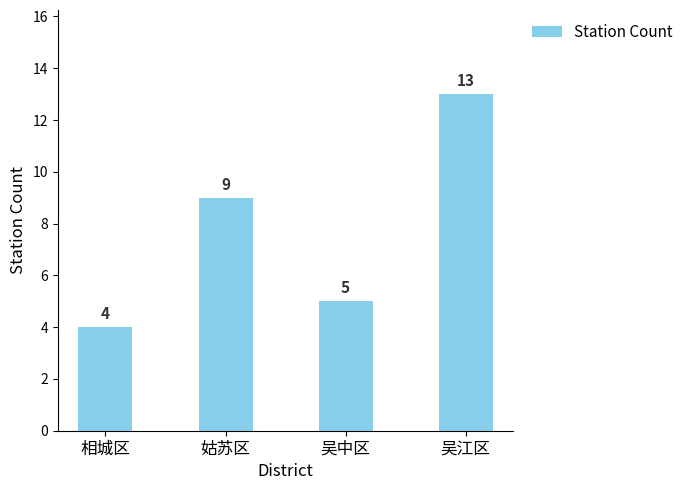

How many bars are there in total?

4